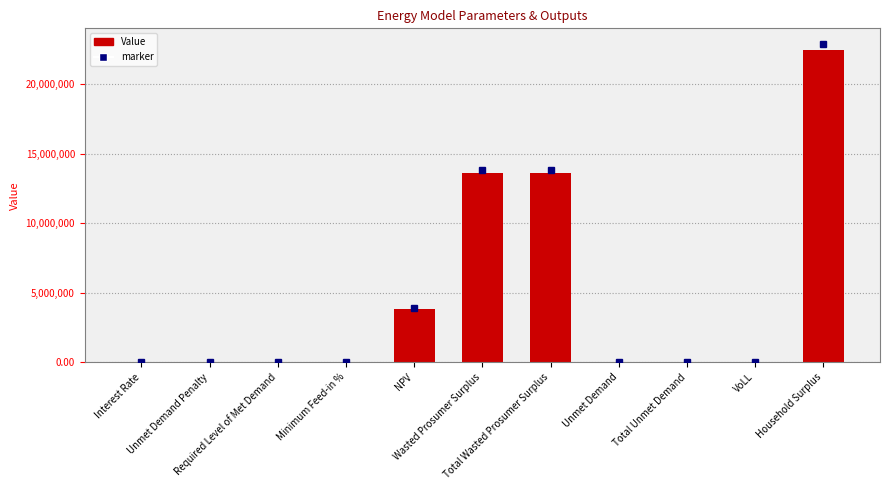

What is the maximum value shown in the chart?

22440453.6